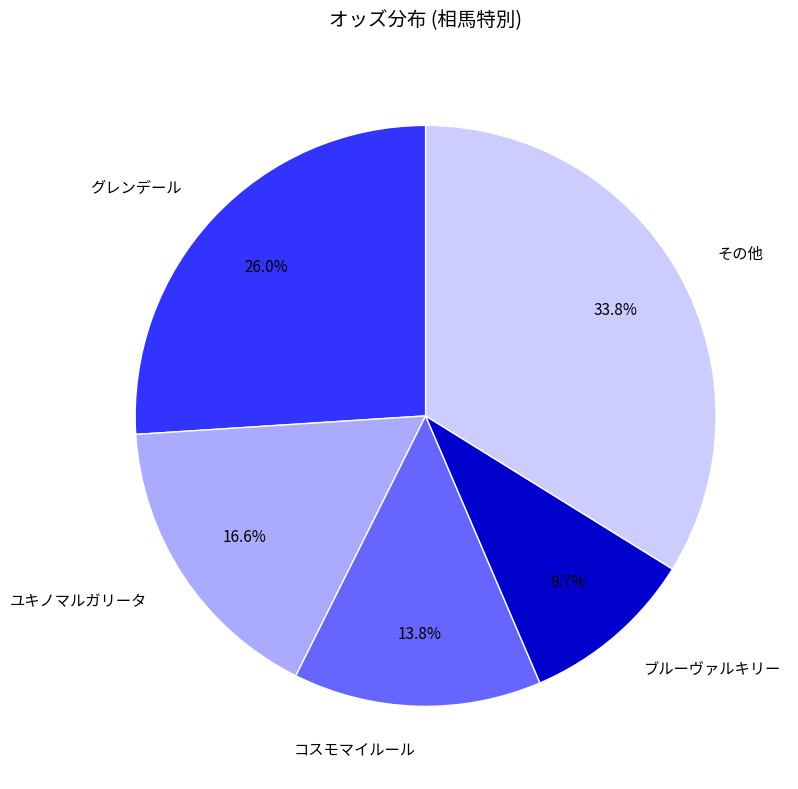

Which slice is the largest?

その他